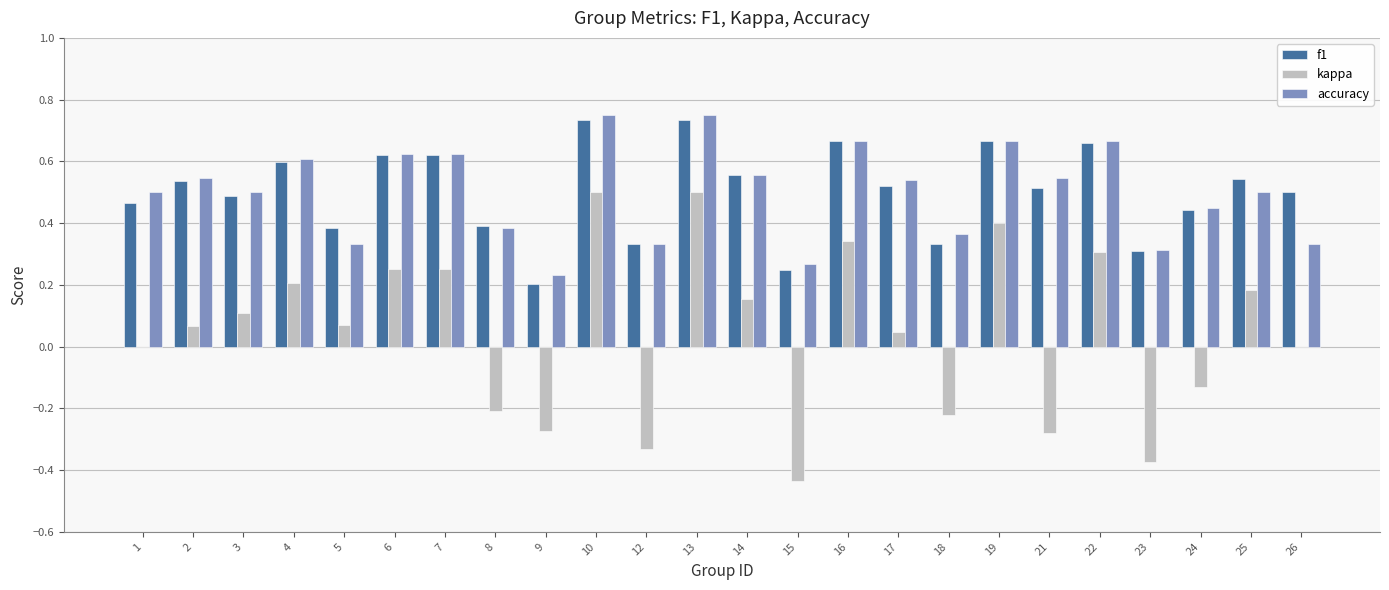

Is the value of f1 at 23 greater than the value of accuracy at 19?

No